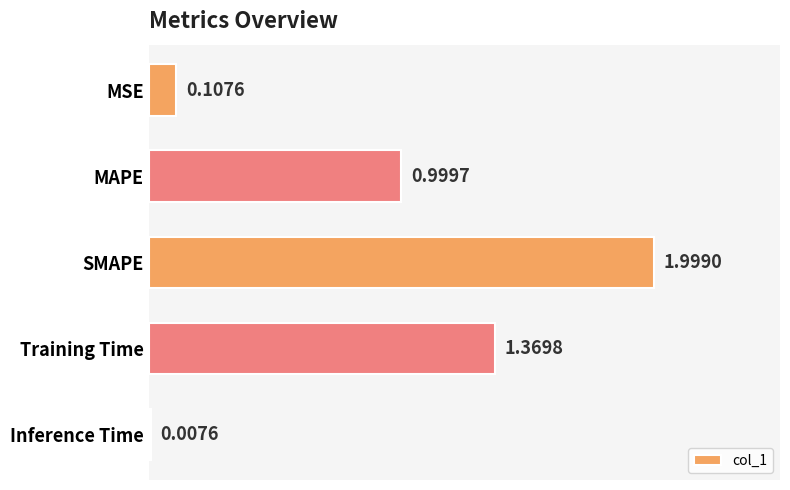

What is the label of the 2nd bar from the top?

MAPE